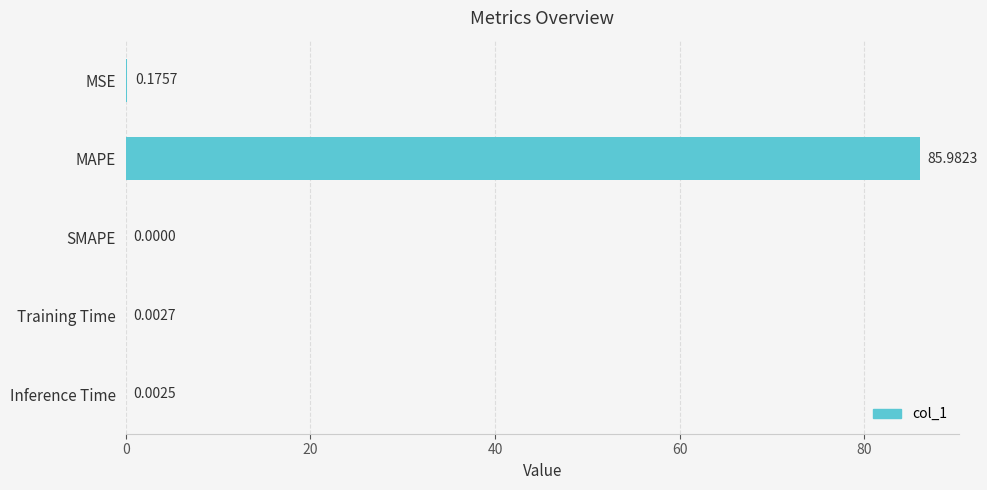

What is the change in value from MSE to MAPE?

+85.8